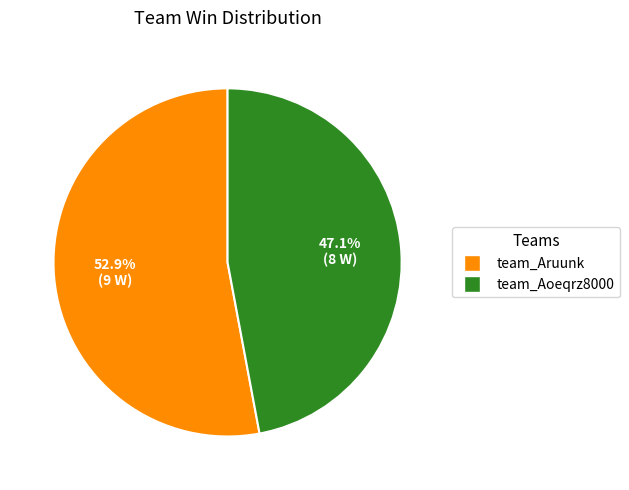

How many segments does this pie chart have?

2